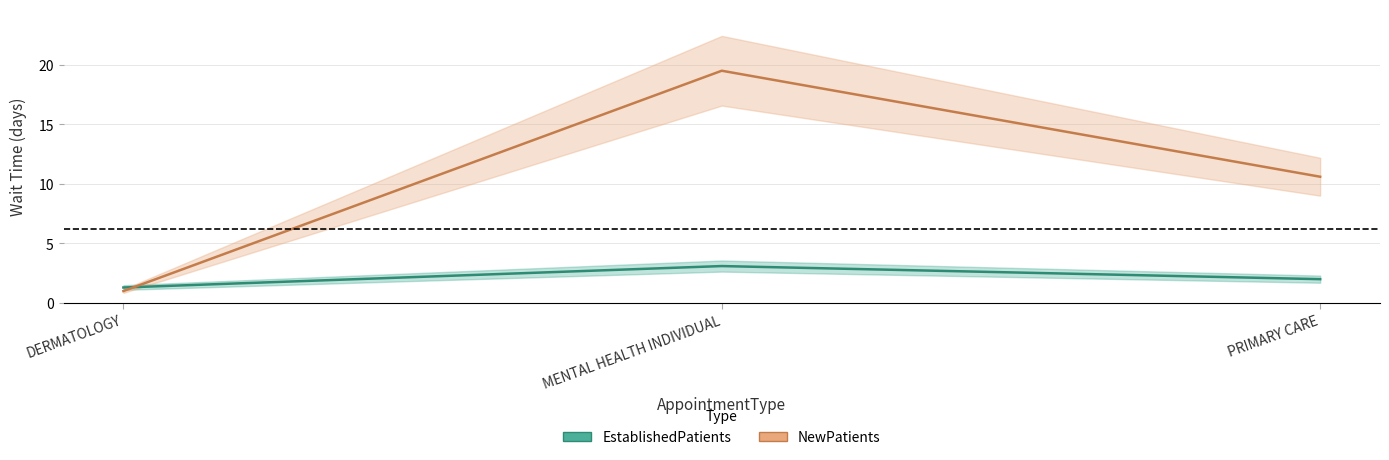

Which series has the widest spread of values?

NewPatients